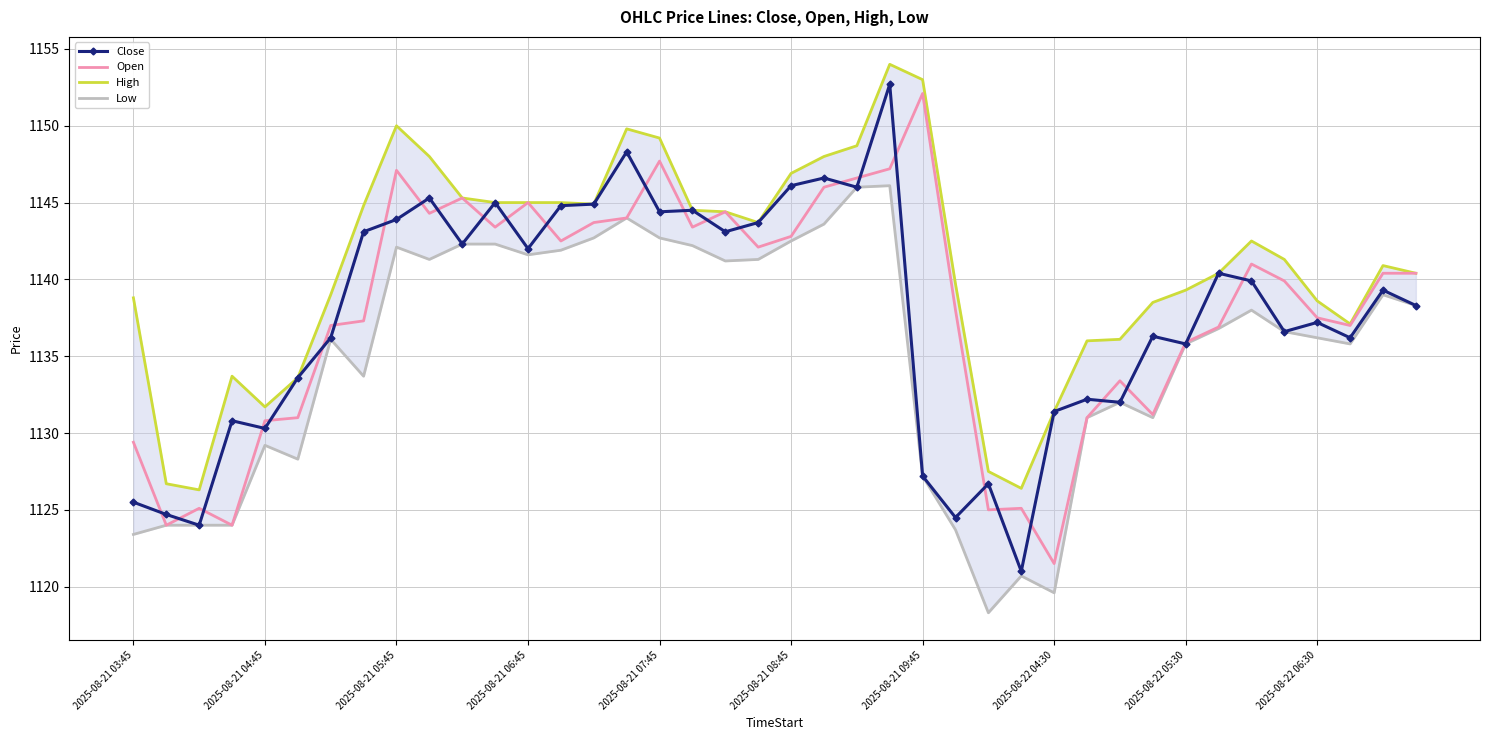

True or false: High and Open intersect in this chart.

False